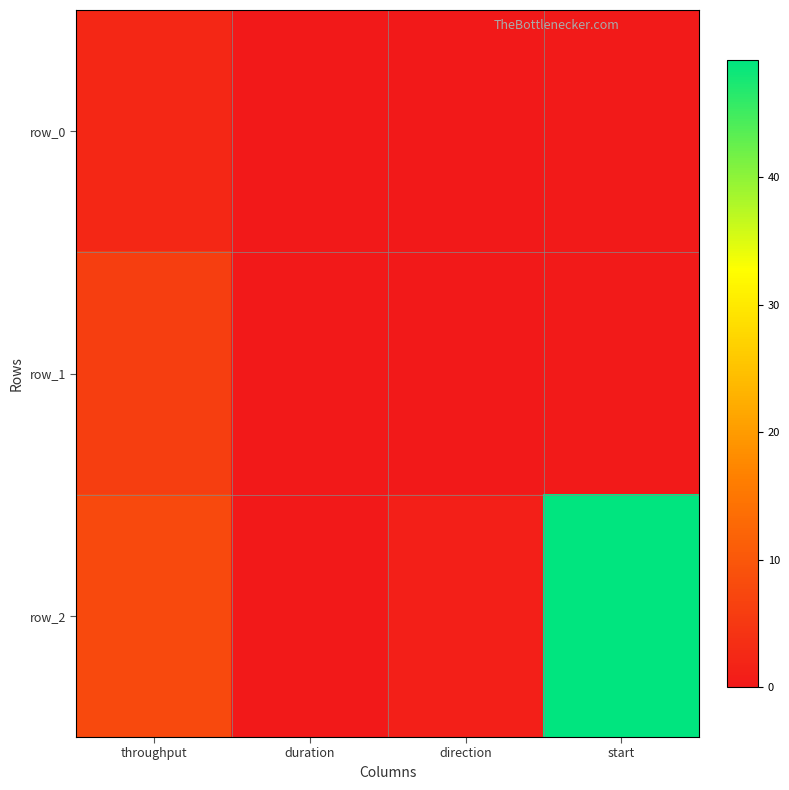

The value of row_0 at throughput is 2.5. True or false?

True